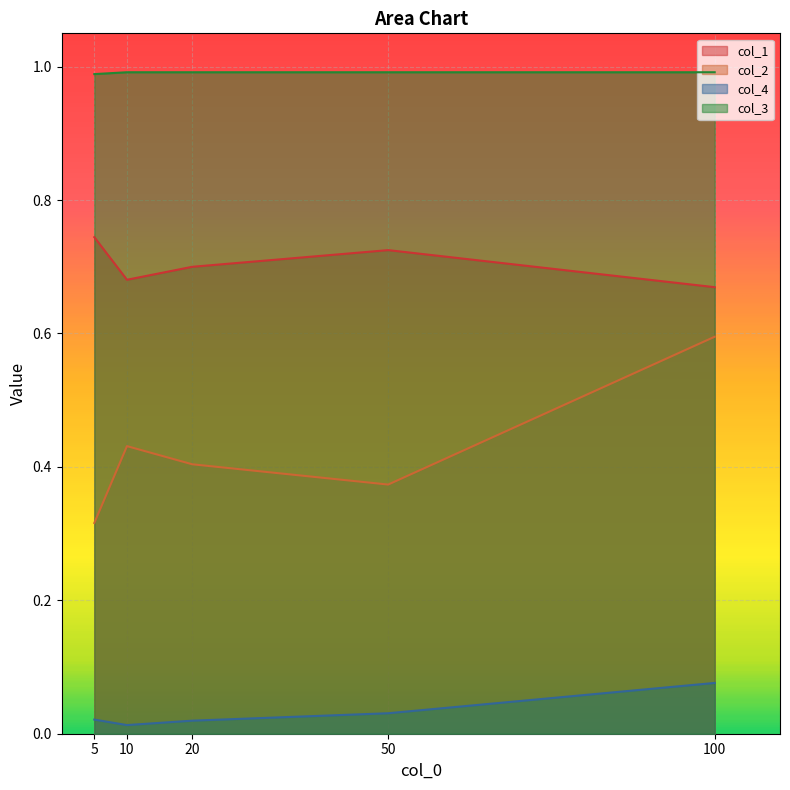

What is the total value across all series at 20?

2.1